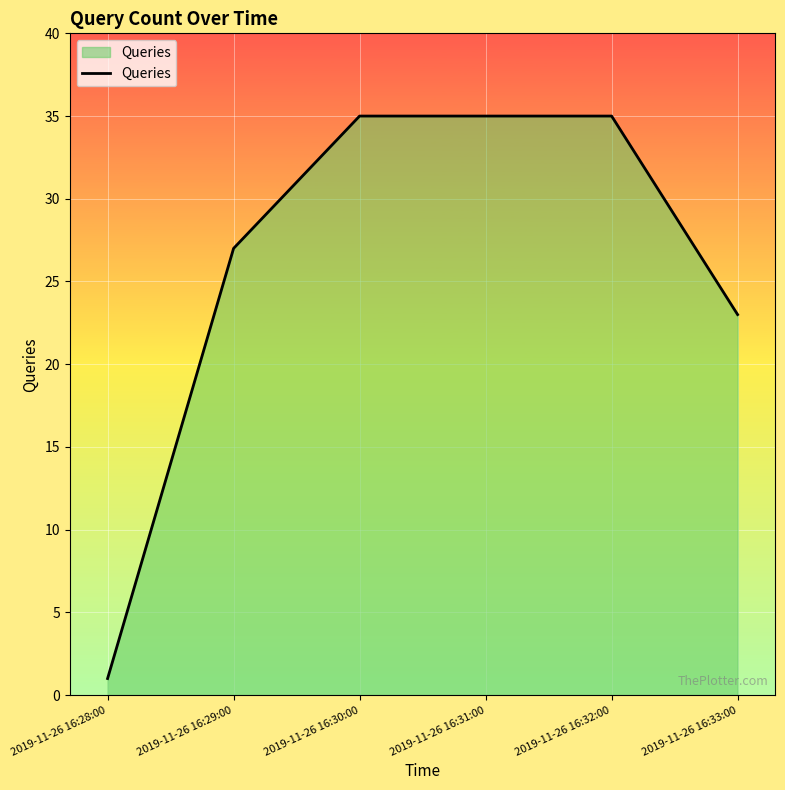

What position from the left is 2019-11-26 16:28:00?

1